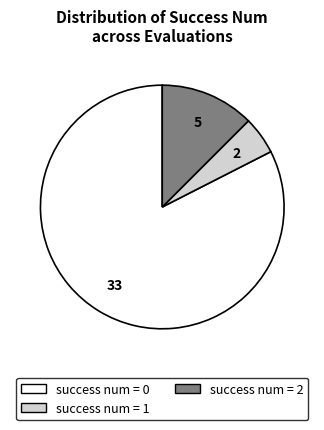

How many segments does this pie chart have?

3